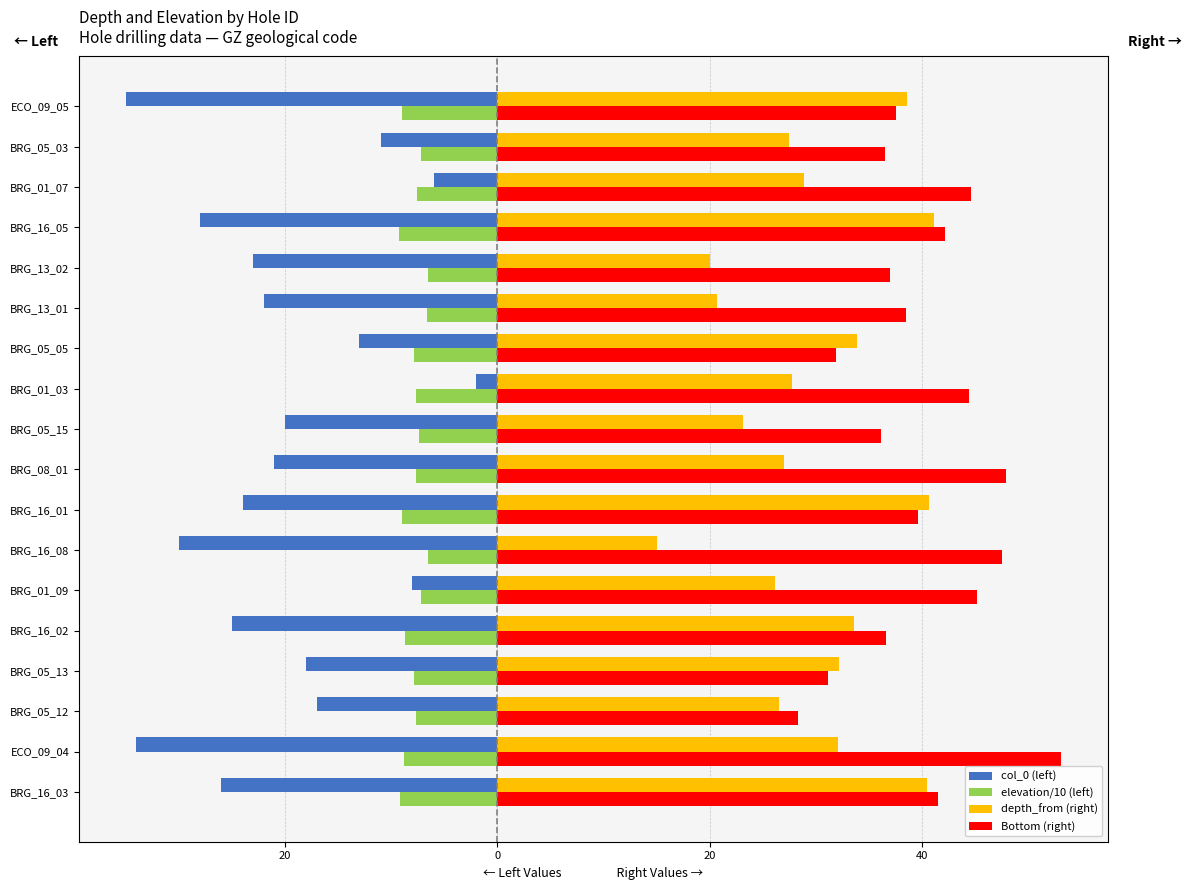

What are all the series names shown in the legend?

col_0 (left), elevation/10 (left), depth_from (right), Bottom (right)